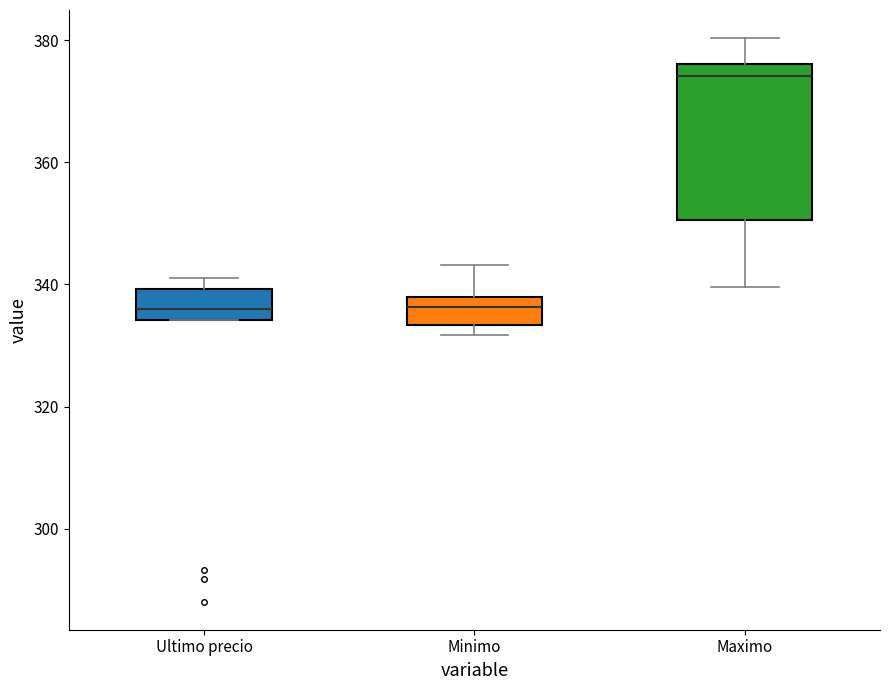

Reading left to right, read every box against the y-axis: the position of its median line, the range the box covers, and the ends of its whiskers. The values are not printed on the chart, so give them approximately, as read against the axis.

Ultimo precio: median 336, box 334 to 340, whiskers 334 to 342
Minimo: median 336, box 334 to 338, whiskers 332 to 344
Maximo: median 374, box 350 to 376, whiskers 340 to 380